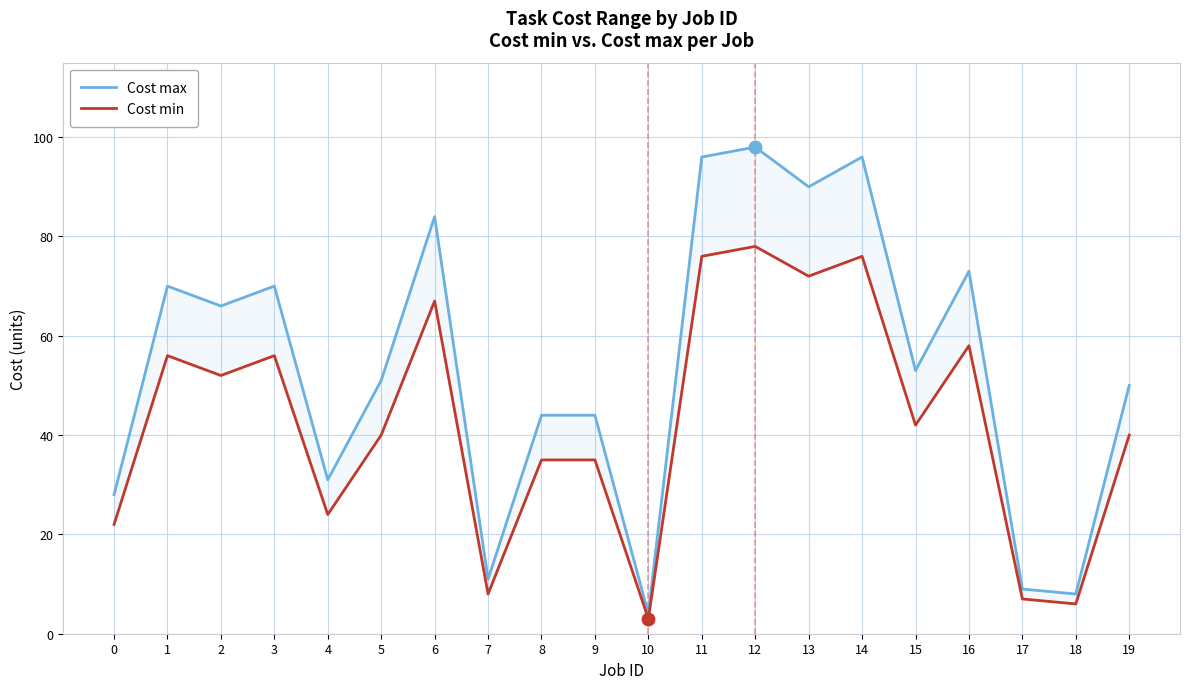

Reading left to right, extract all data points from this chart.

Cost max: 28	70	66	70	31	51	84	11	44	44	4	96	98	90	96	53	73	9	8	50
Cost min: 22	56	52	56	24	40	67	8	35	35	3	76	78	72	76	42	58	7	6	40